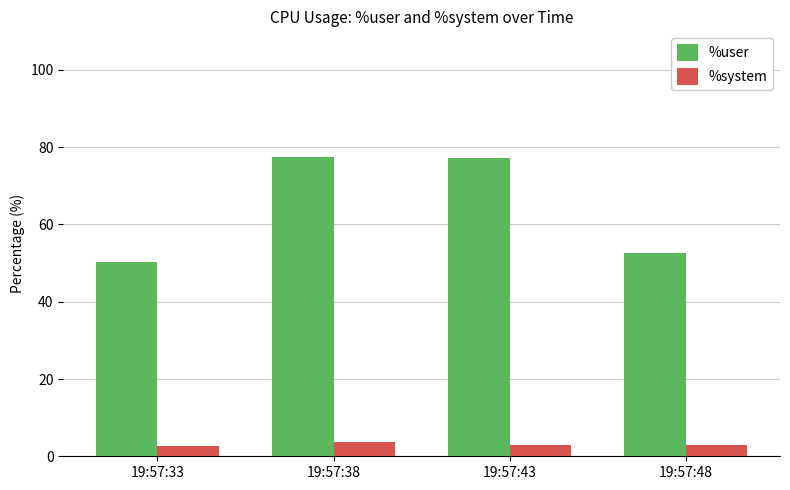

What is the value of the %user bar at the 1st from the left?

50.4